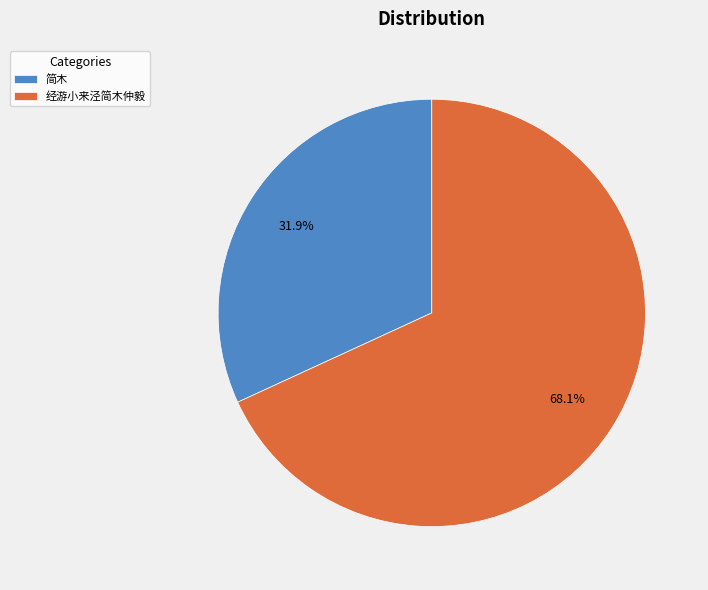

Rank the categories by value from lowest to highest.

简木, 经游小来泾简木仲毅